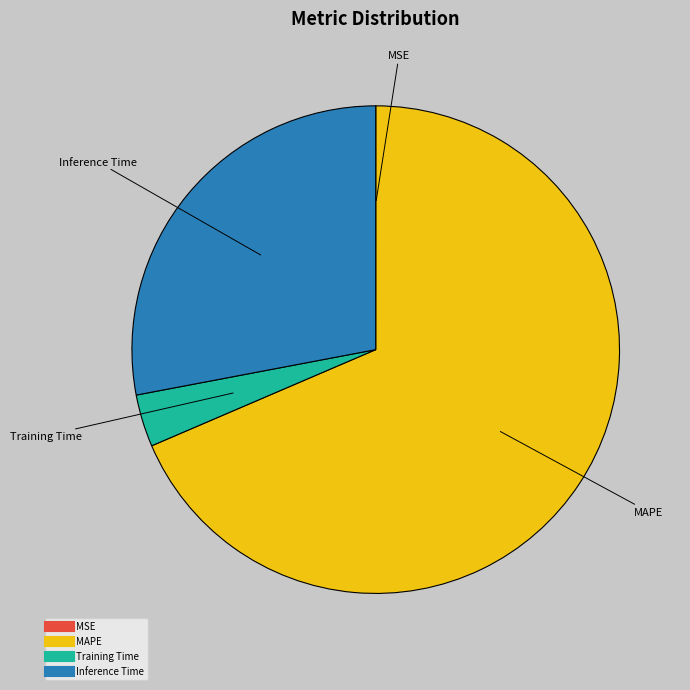

What is the largest slice in the pie chart?

MAPE